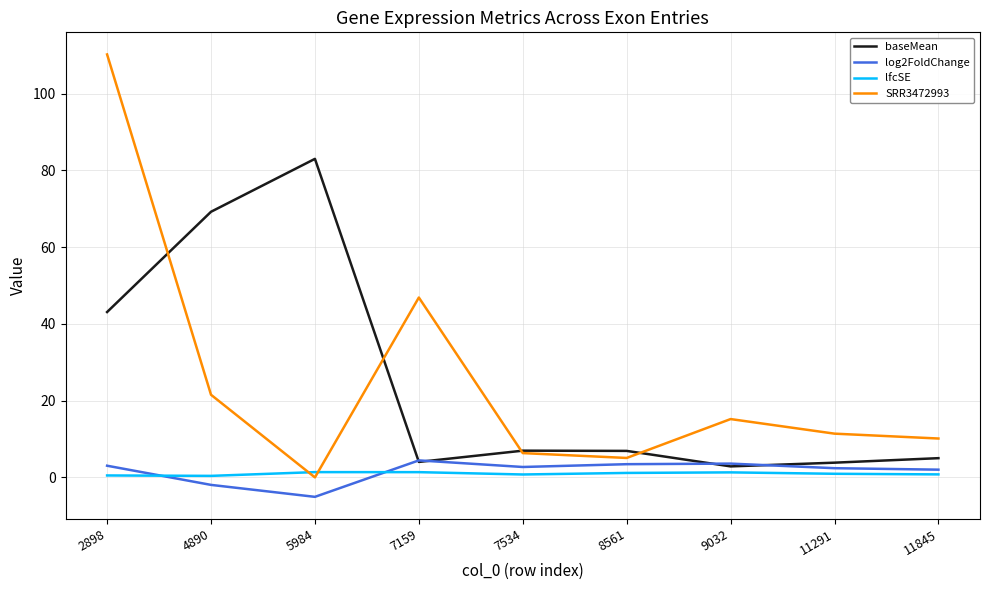

How many lines are shown in the chart?

4